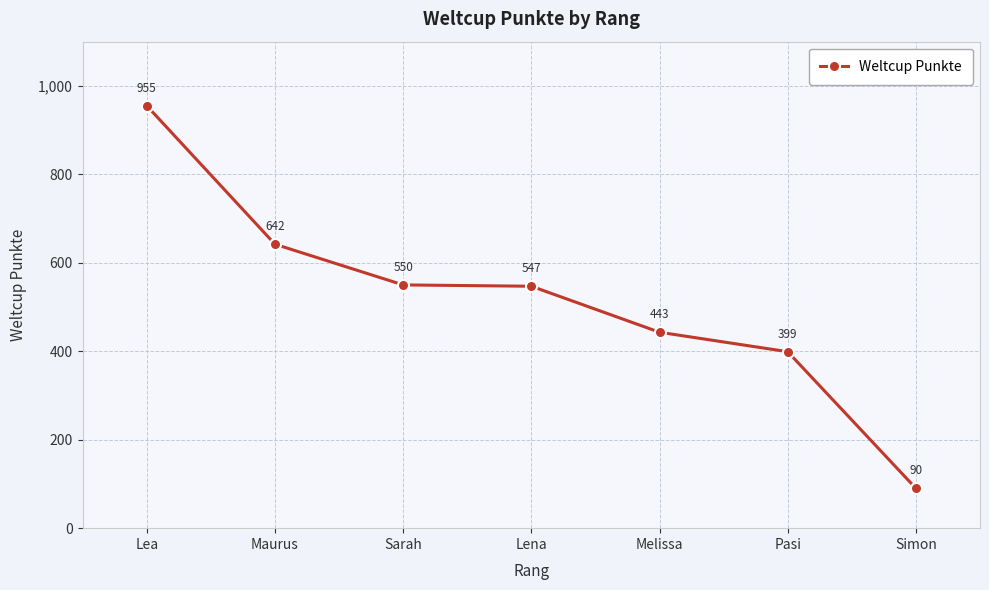

What is the minimum value shown in the chart?

90